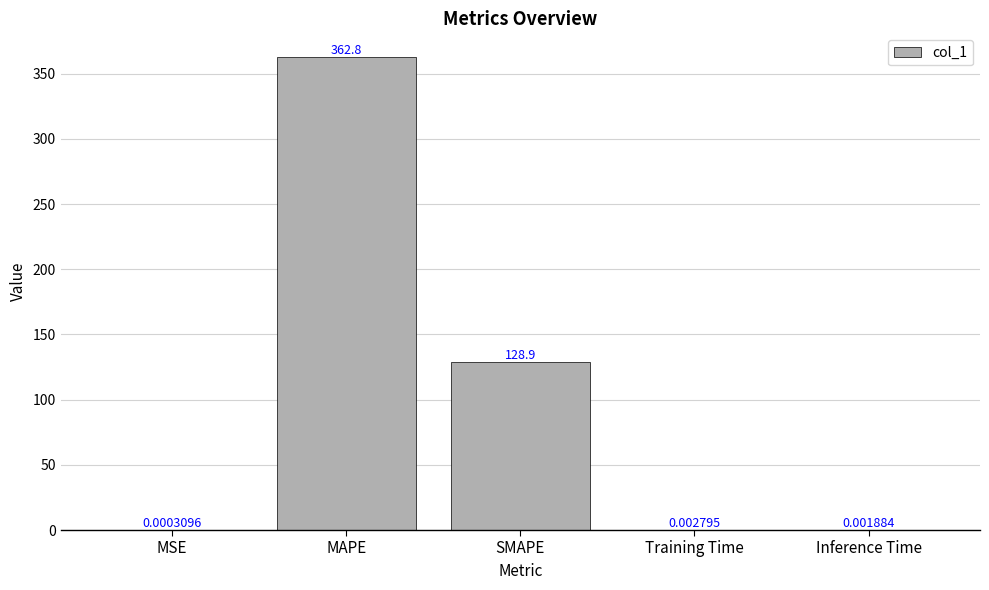

What is the change in value from MSE to SMAPE?

+128.9